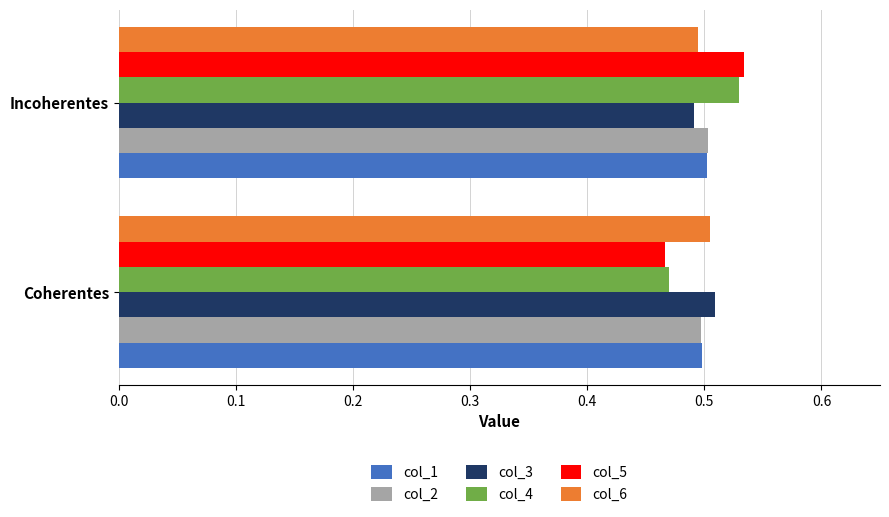

At which label does col_3 reach its minimum?

Incoherentes